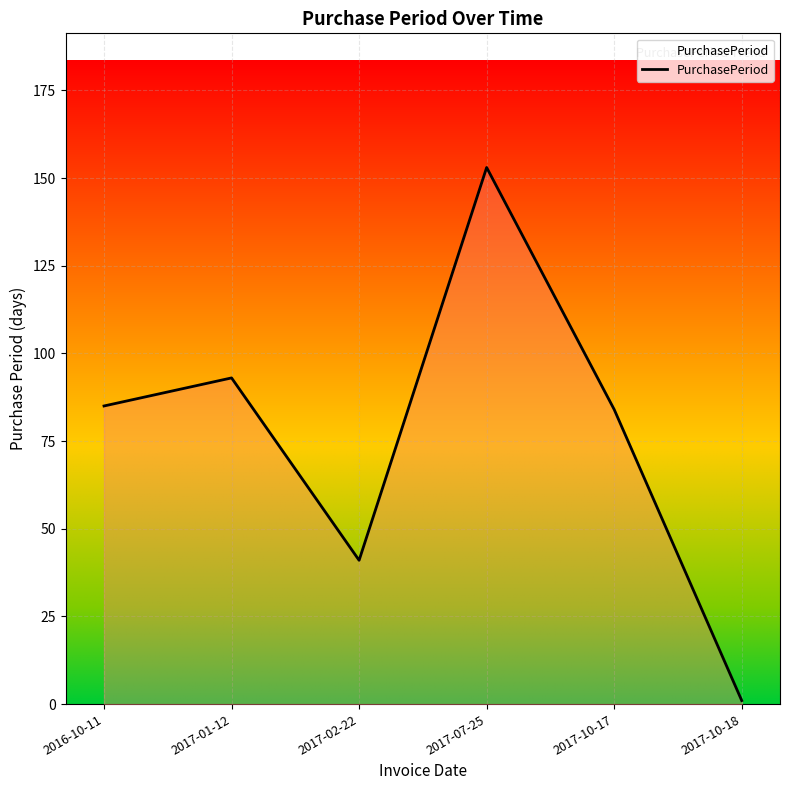

Is it true that the value at 2017-01-12 is 93?

True